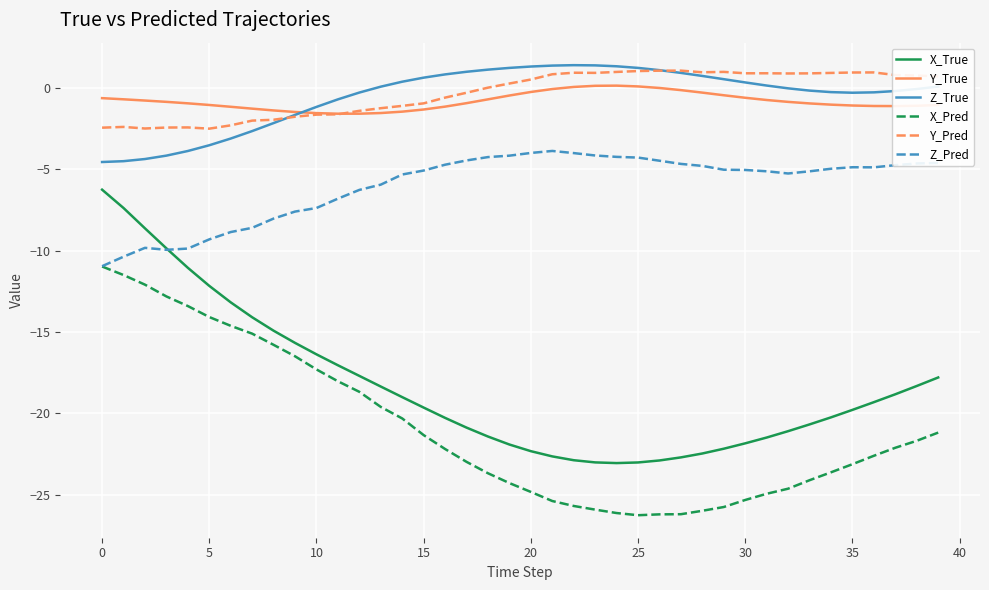

What is the minimum value shown in the chart?

-26.3